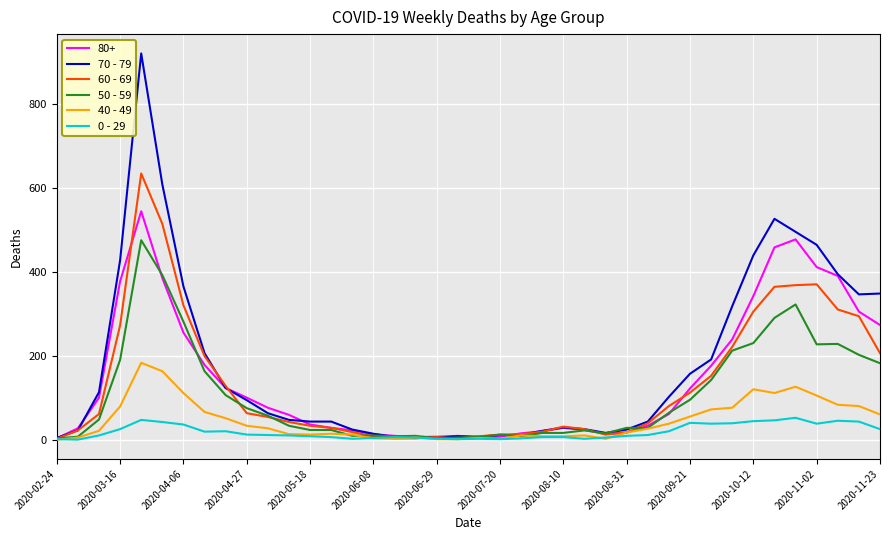

What is the greatest value displayed?

920